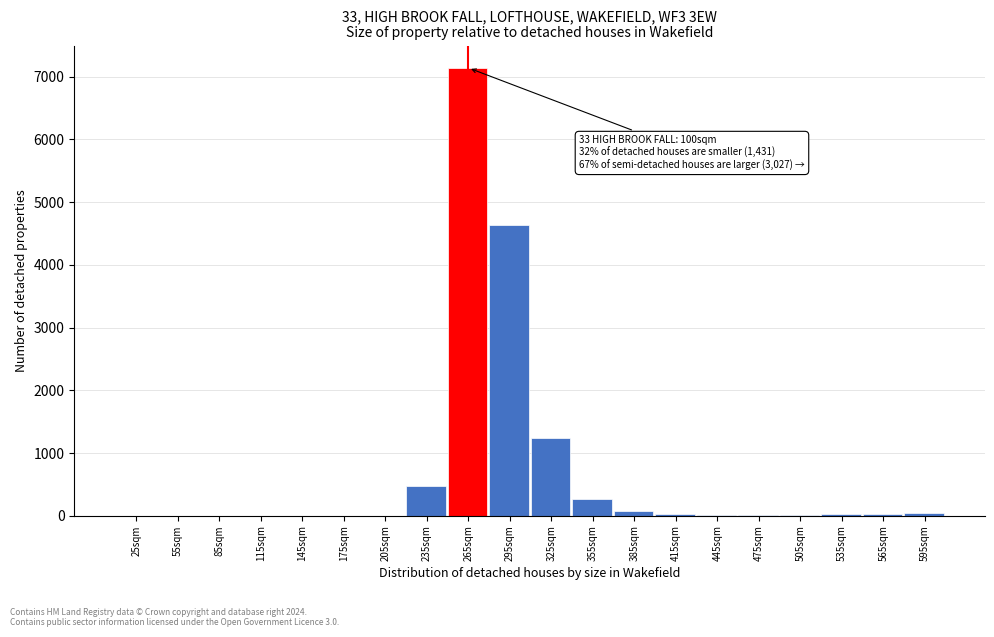

True or false: the data shows 4929 at 205sqm.

False